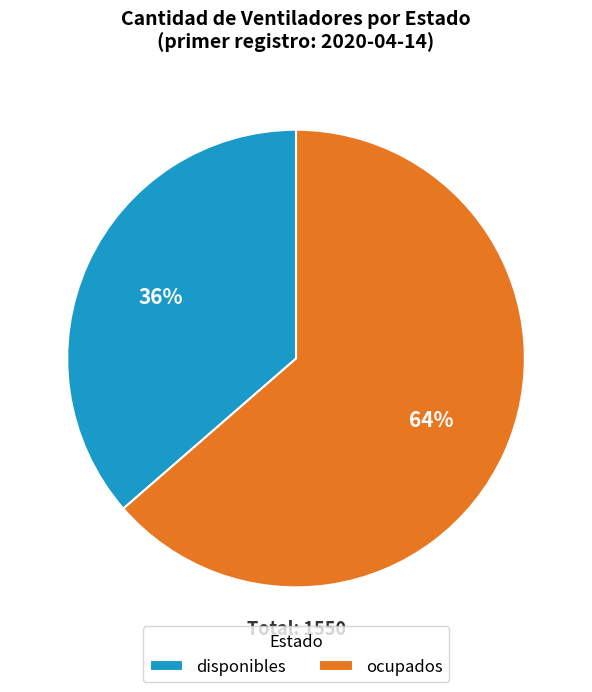

Is it true that disponibles is 50% of the pie?

False